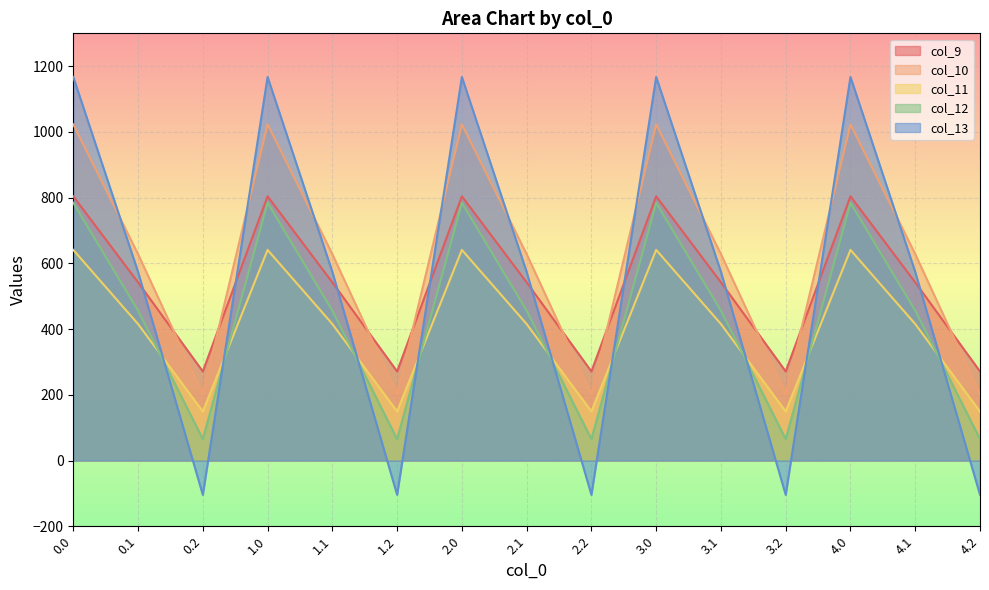

What is the average value of the col_13 series?

545.6